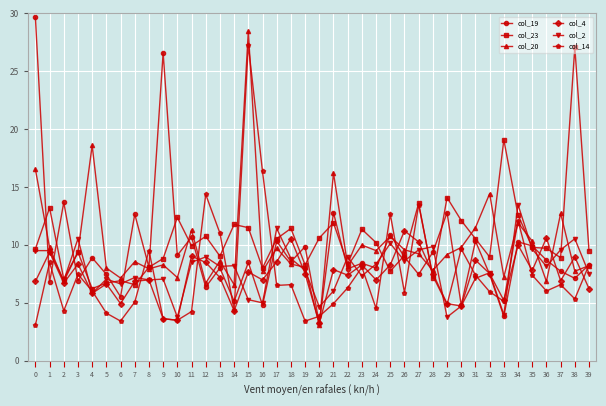

At how many categories does at least one series exceed 23?

4